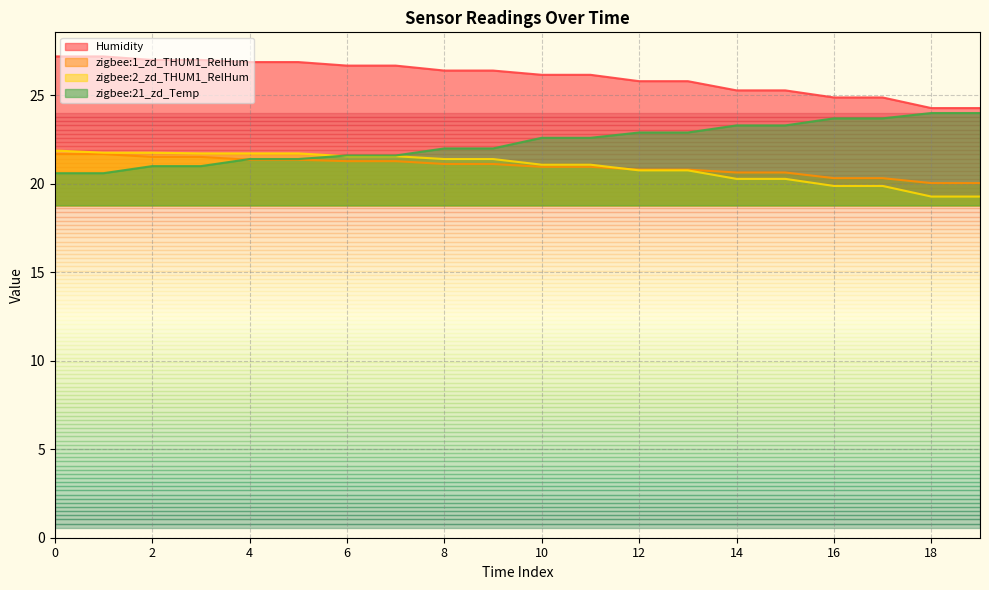

The zigbee:2_zd_THUM1_RelHum series shows 21.8 at 1. True or false?

True